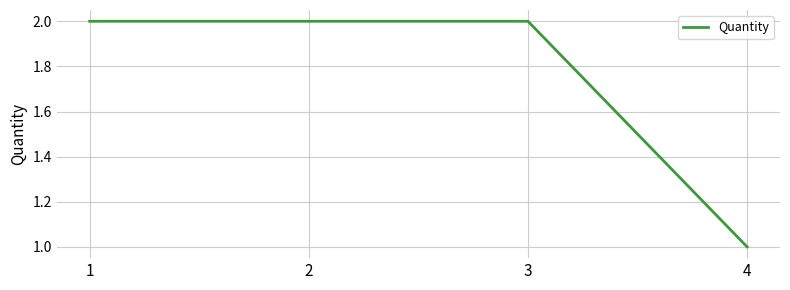

At which label is the value closest to 1?

4